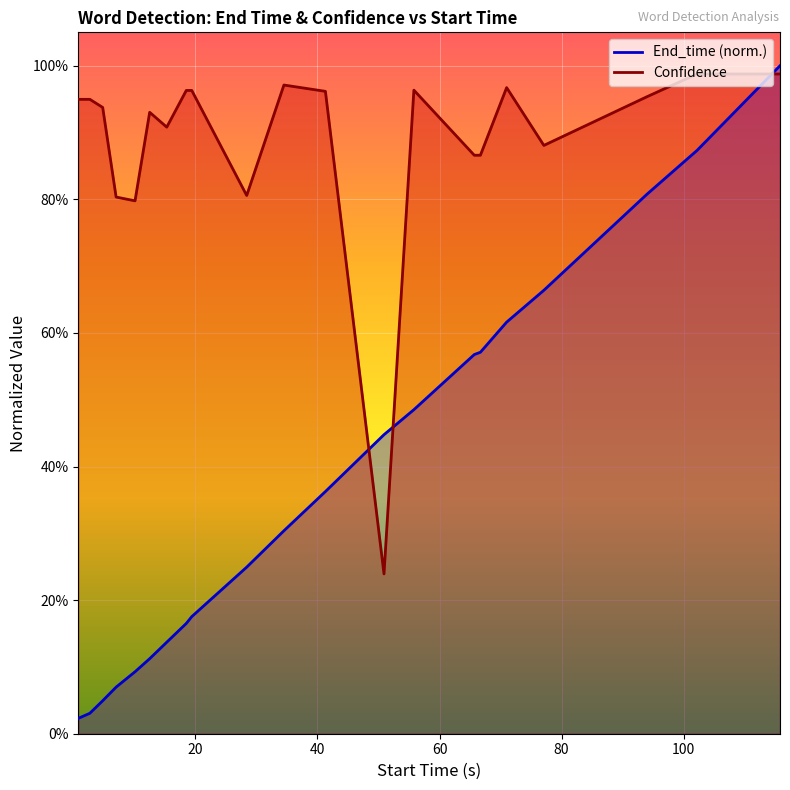

How many lines are shown in the chart?

2